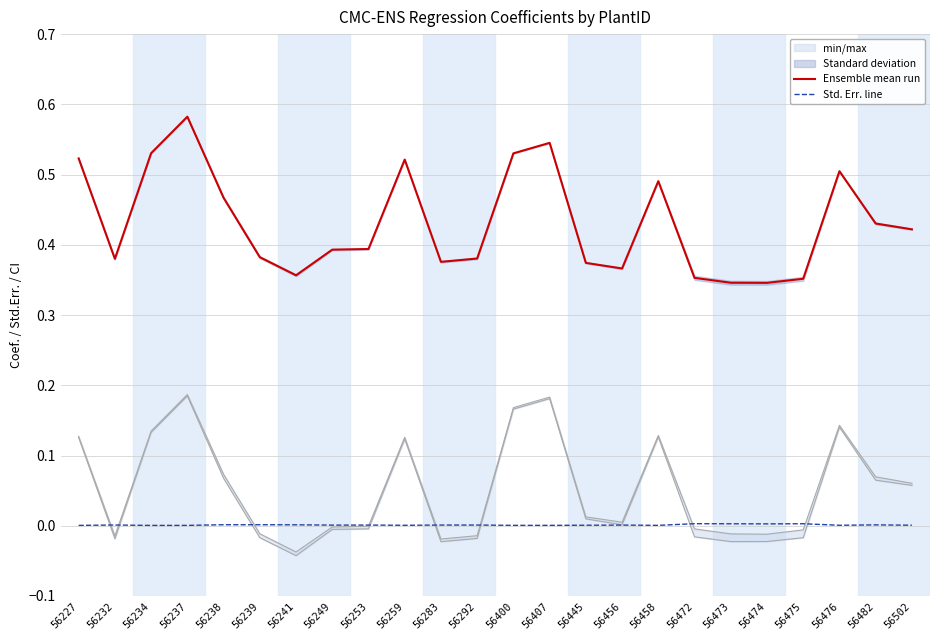

True or false: Std. Err. line and Ensemble mean run cross at least once.

False